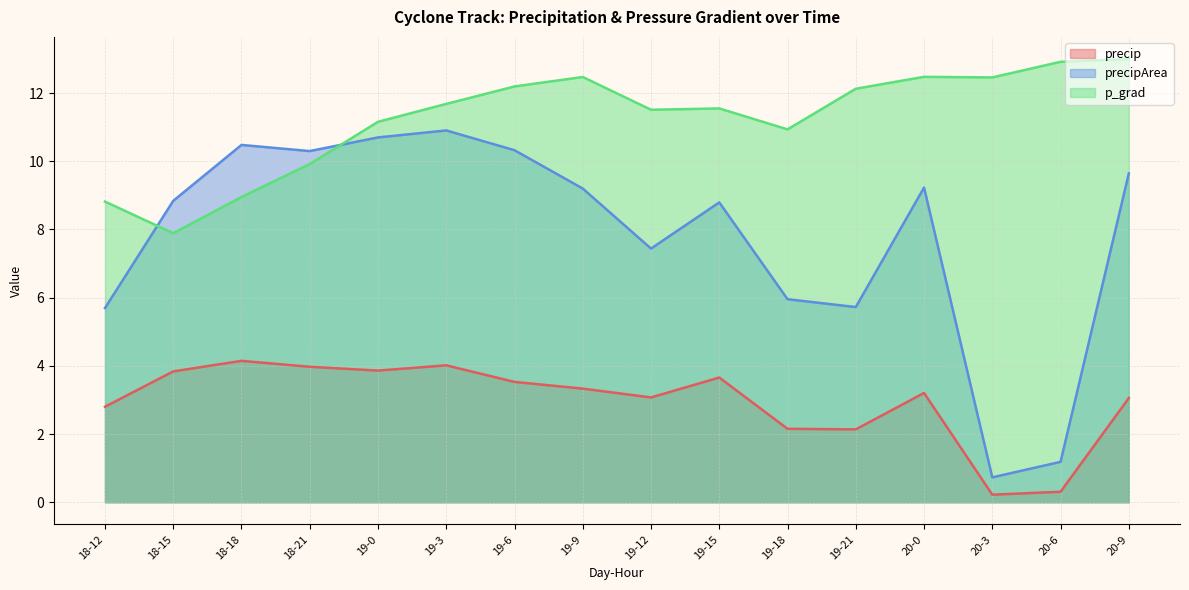

What position from the right is 19-12?

8